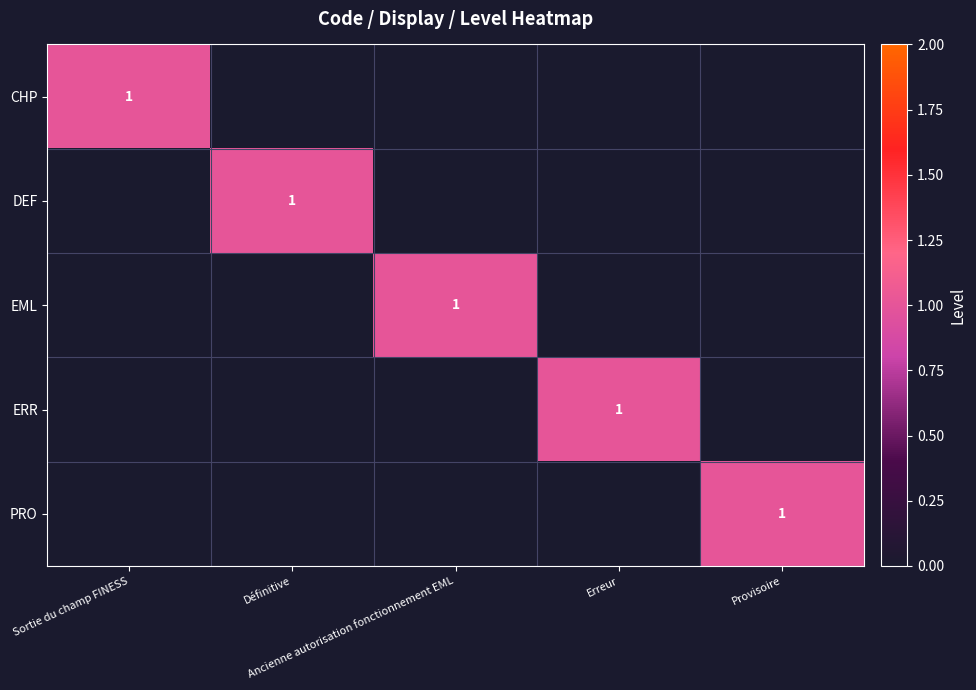

At which category is the sum across all series the highest?

Sortie du champ FINESS